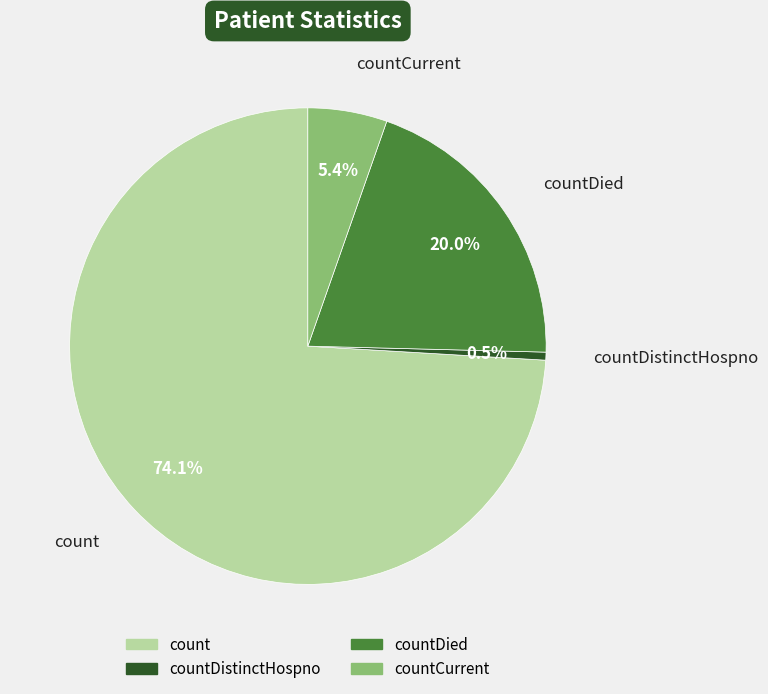

To the nearest percent, what is the difference between the largest and smallest slice percentages?

74%